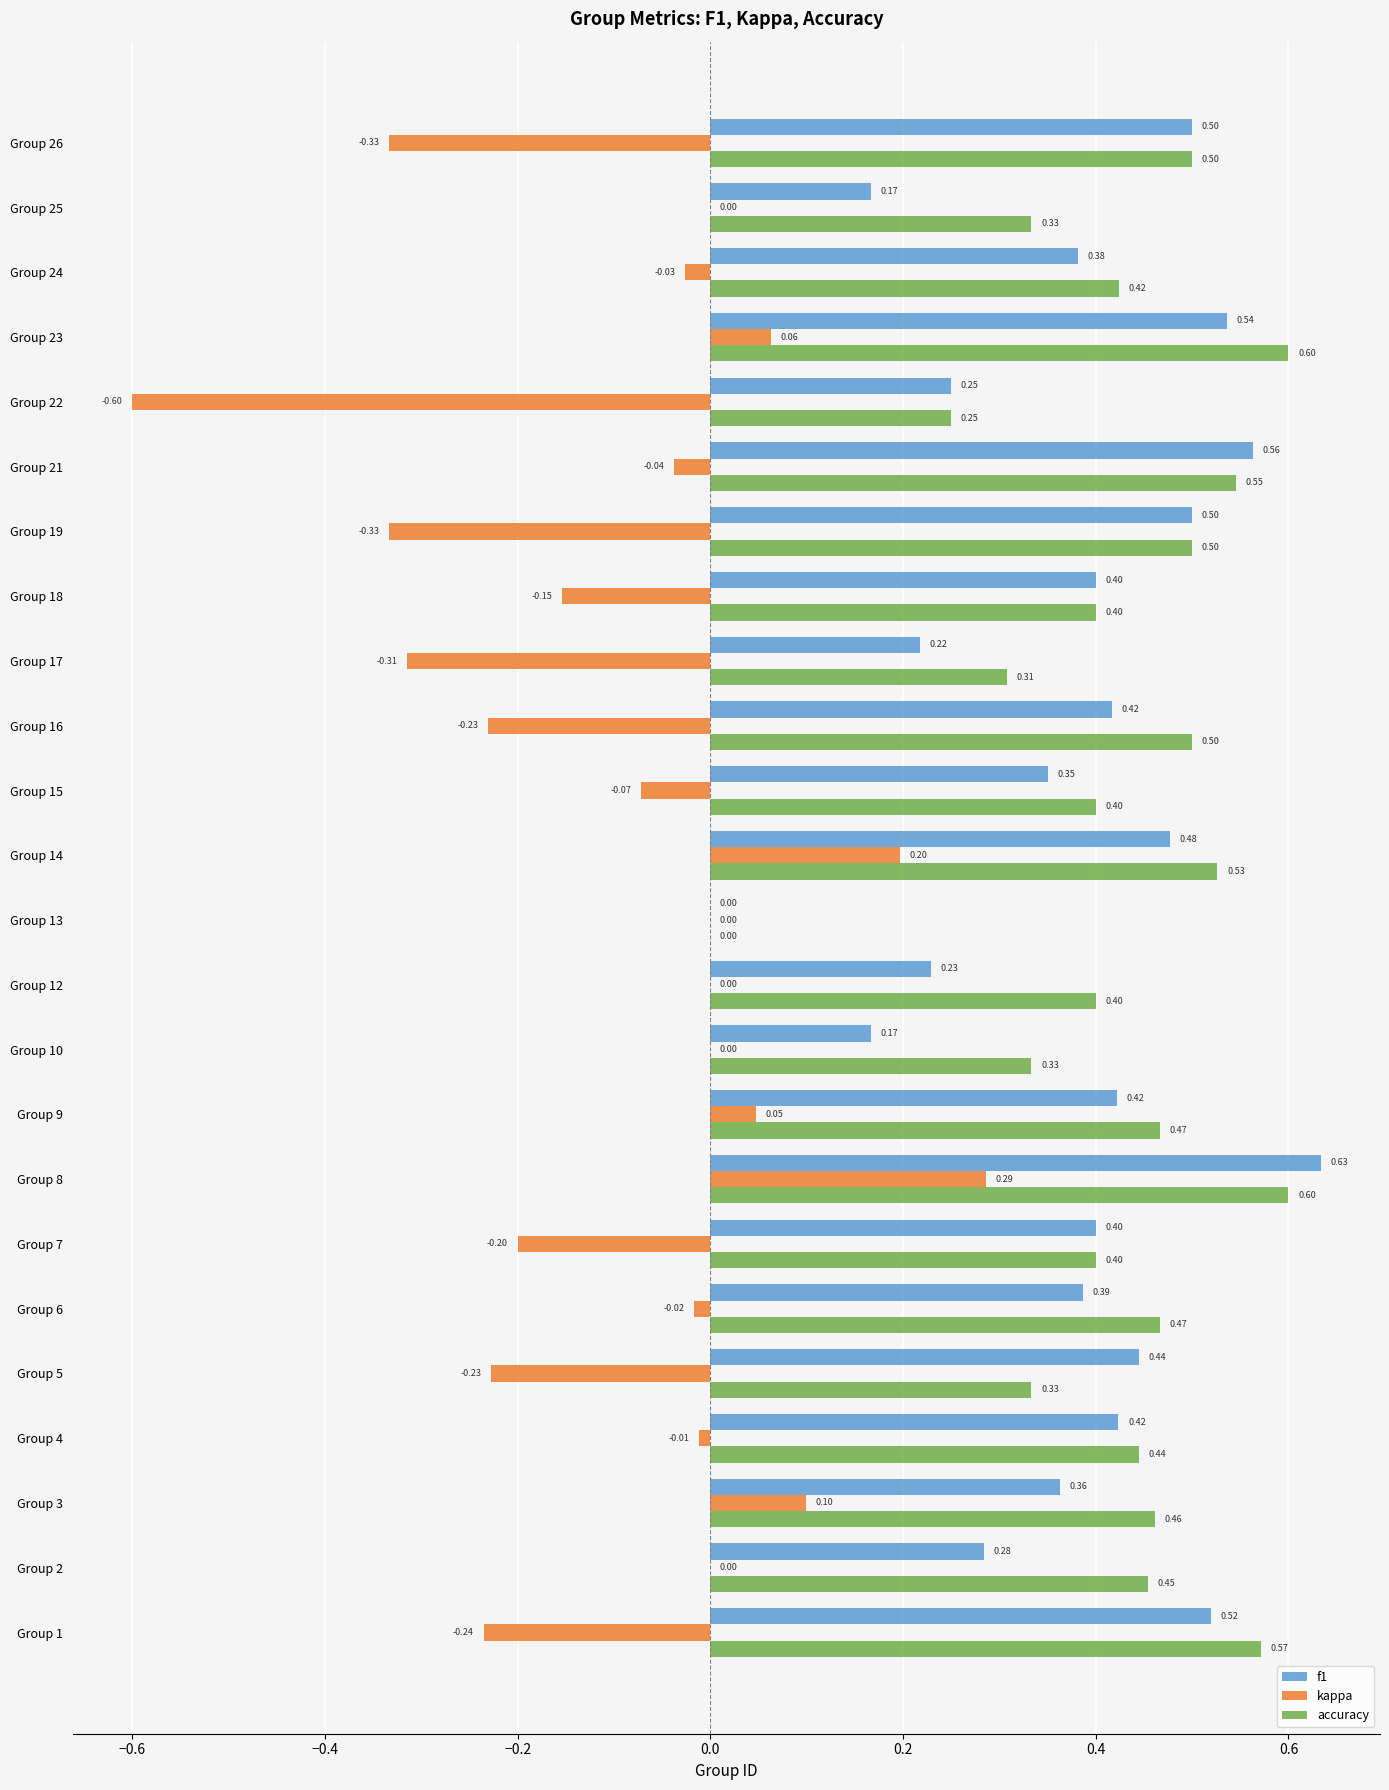

What is the sum of the f1 values at Group 22 and Group 2?

0.5